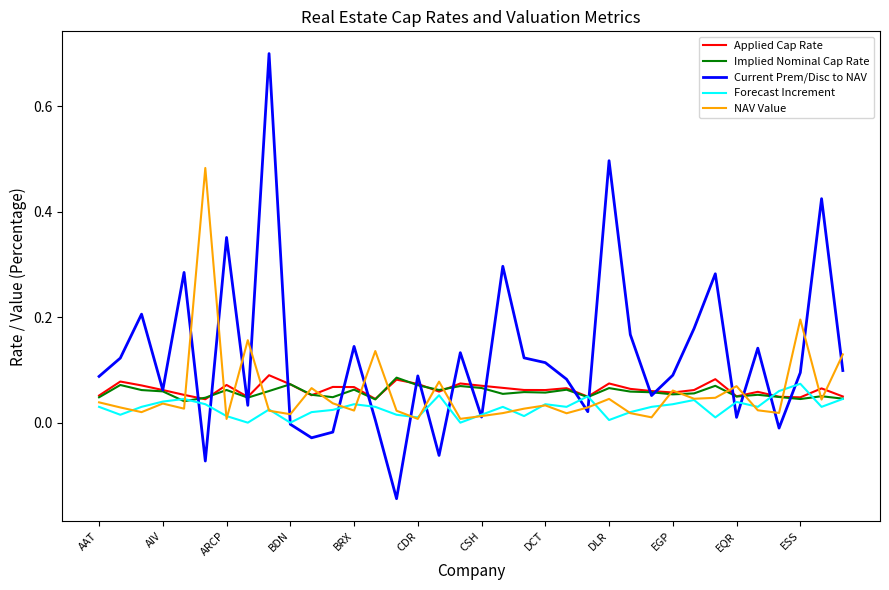

Which series has the widest spread of values?

Current Prem/Disc to NAV